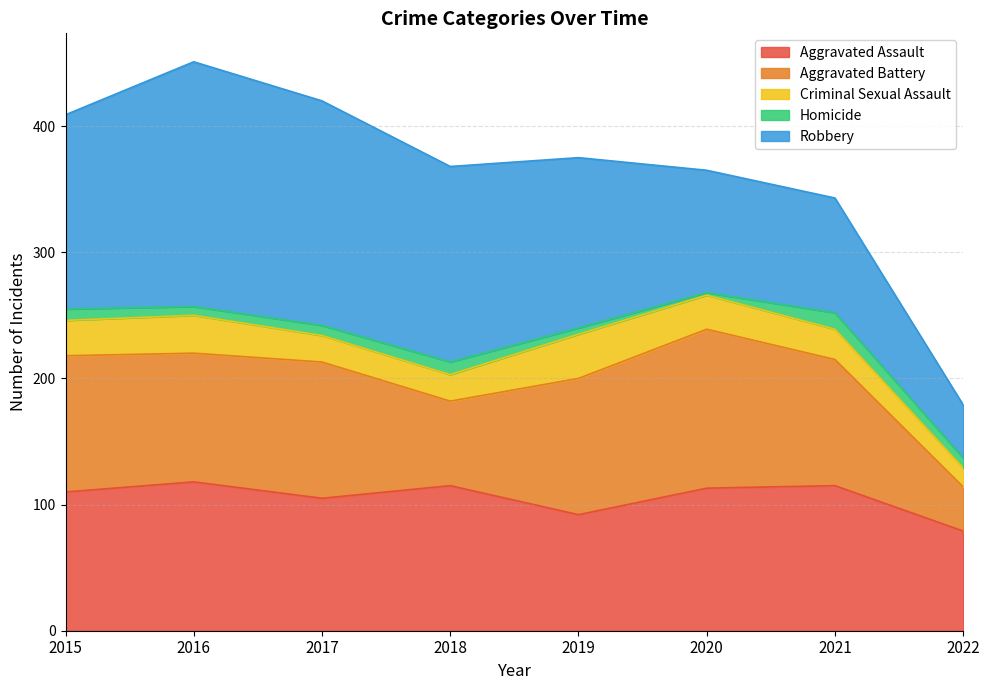

What are all the series names shown in the legend?

Aggravated Assault, Aggravated Battery, Criminal Sexual Assault, Homicide, Robbery